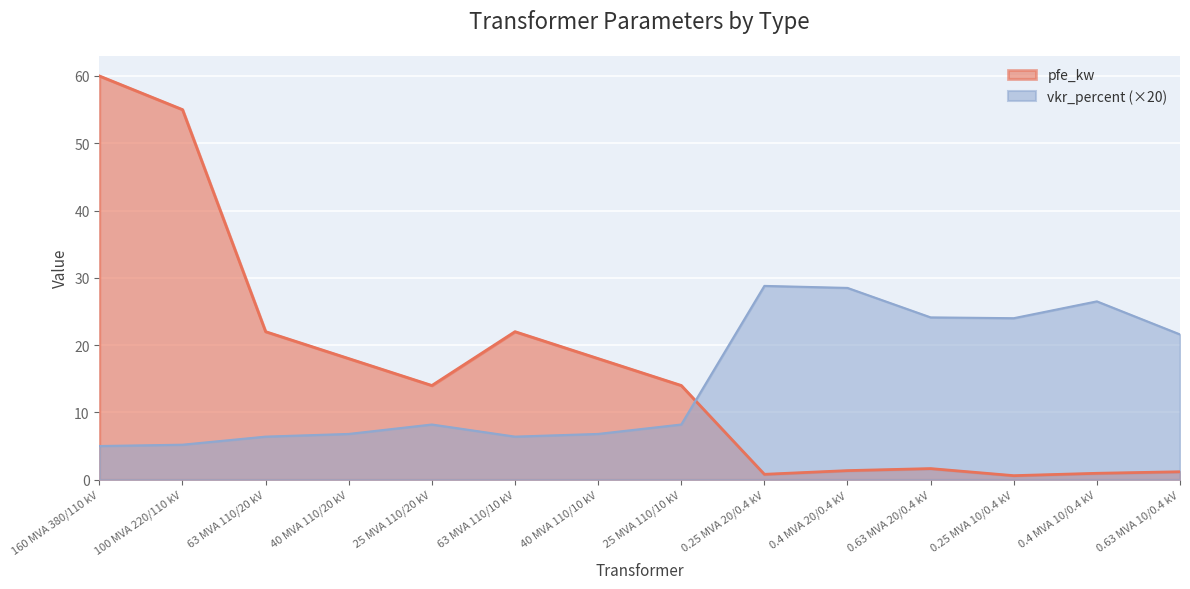

At which label is vkr_percent closest to 16?

0.63 MVA 10/0.4 kV